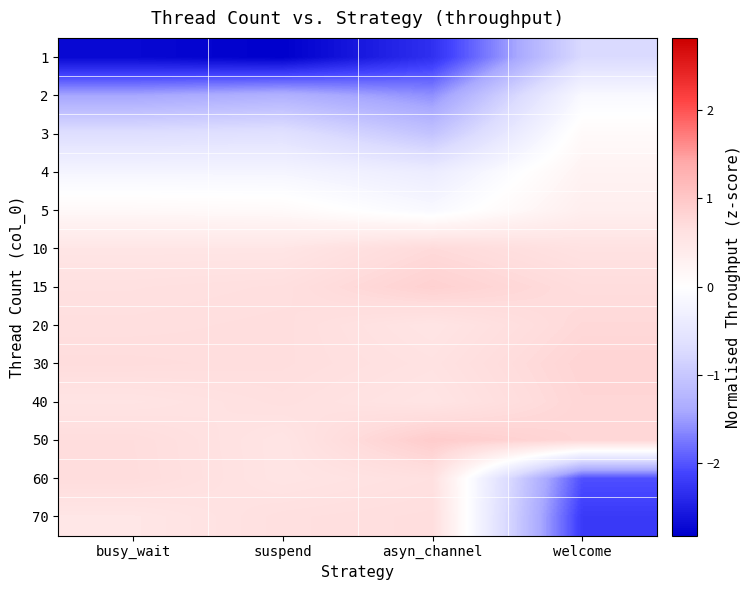

At how many categories does at least one series exceed 0?

4